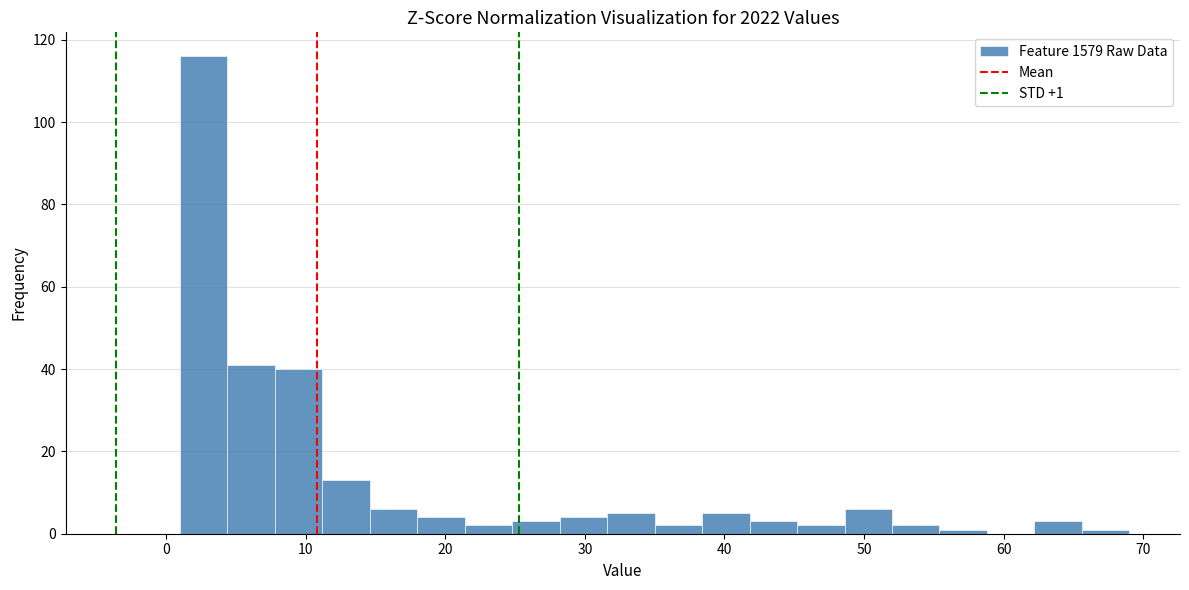

Around what value on the x-axis is the tallest bar? Give the approximate position of its centre, as read against the axis.

3